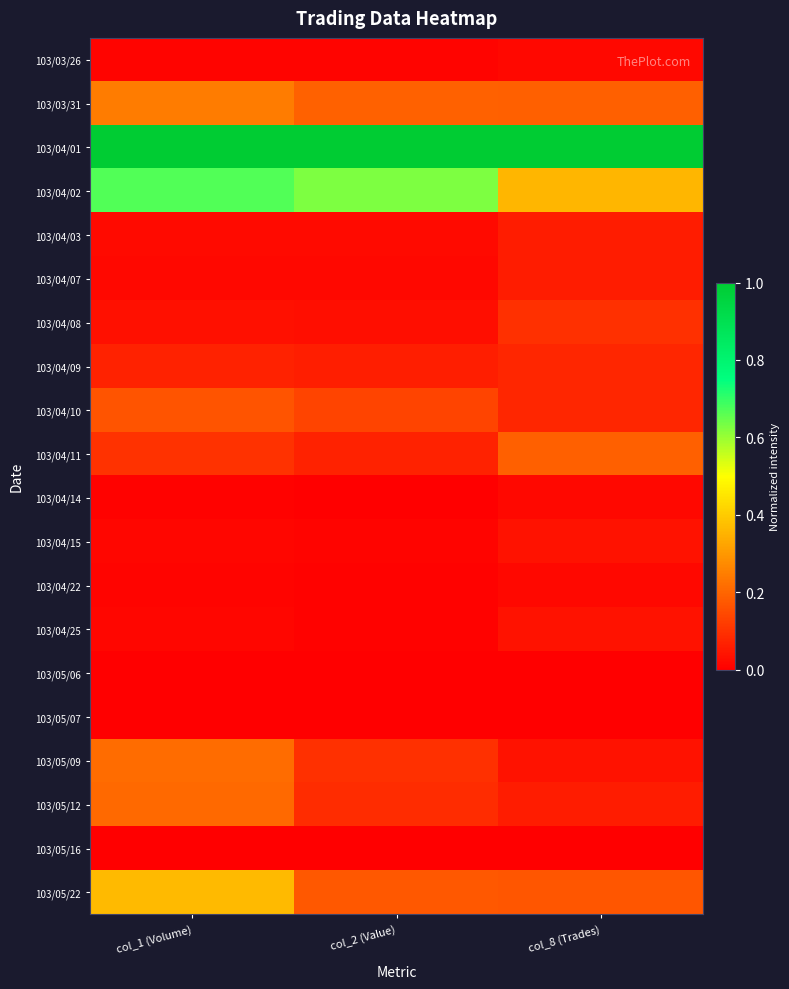

Which category has the highest value across all series?

col_1 (Volume)